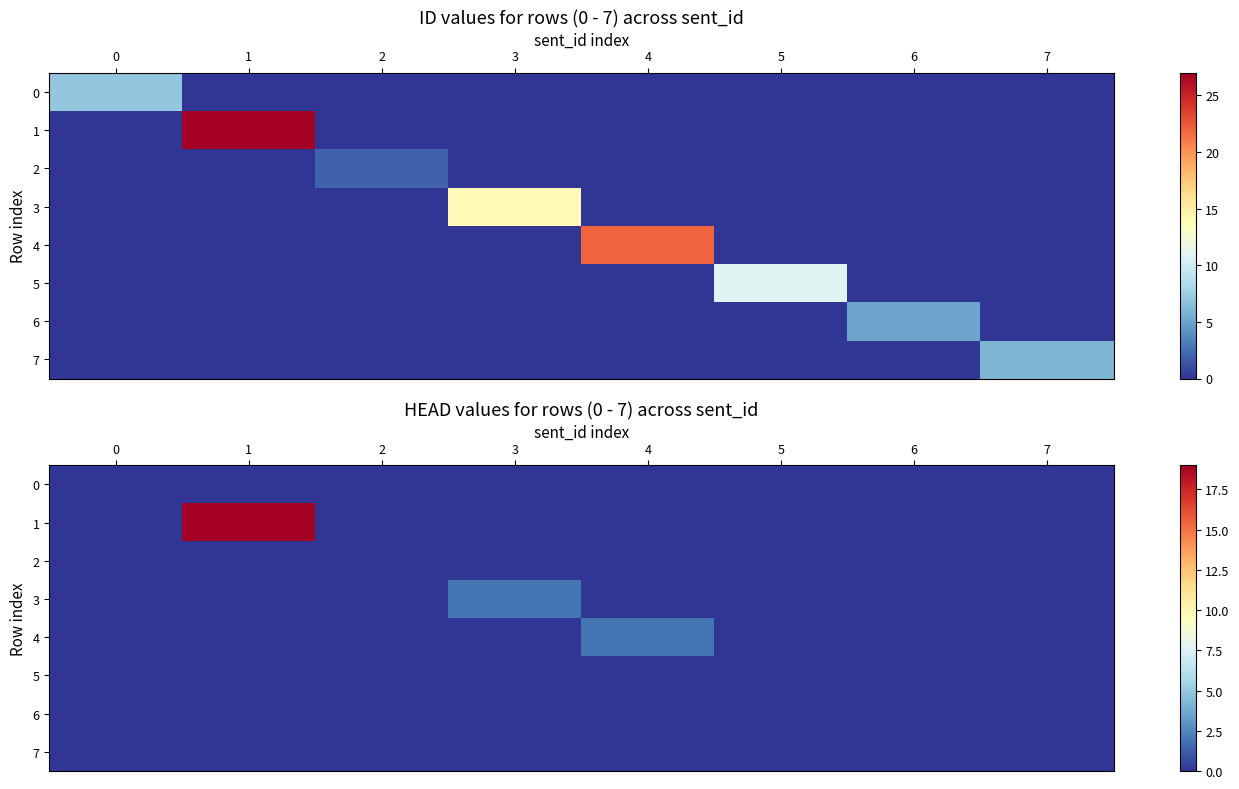

Rank the series at 0 from highest to lowest value.

0, 1, 2, 3, 4, 5, 6, 7